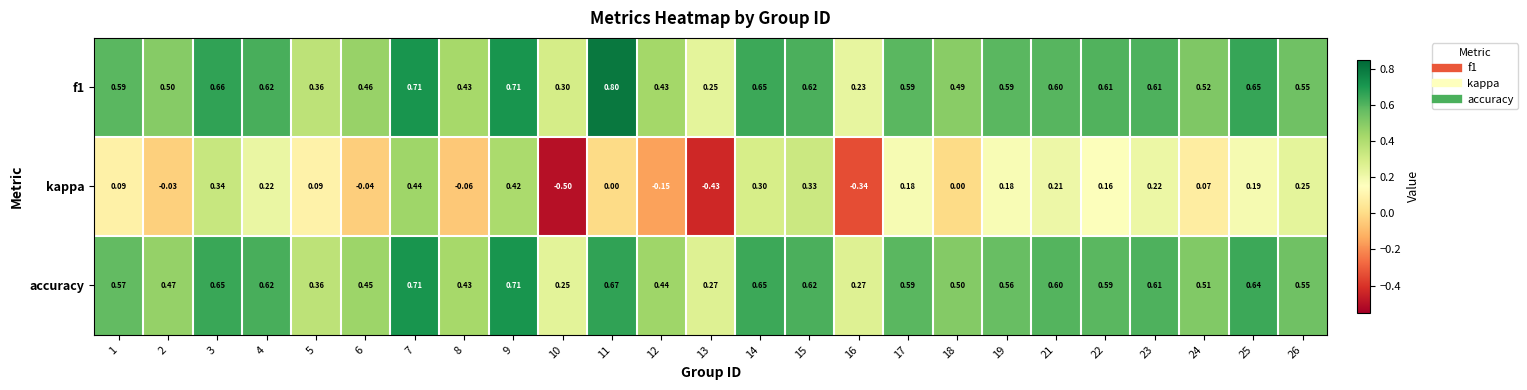

Is the value of accuracy at 9 greater than the value of f1 at 22?

Yes